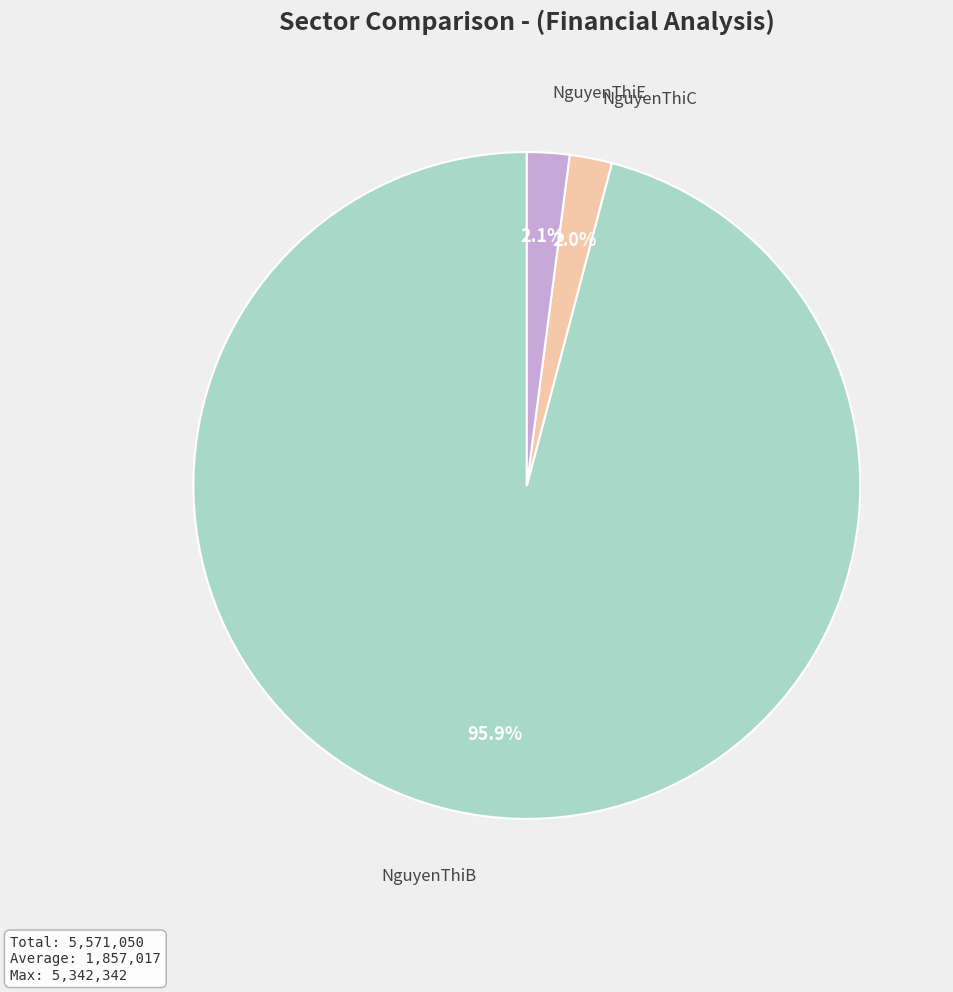

Is there any slice that represents more than half of the pie?

Yes